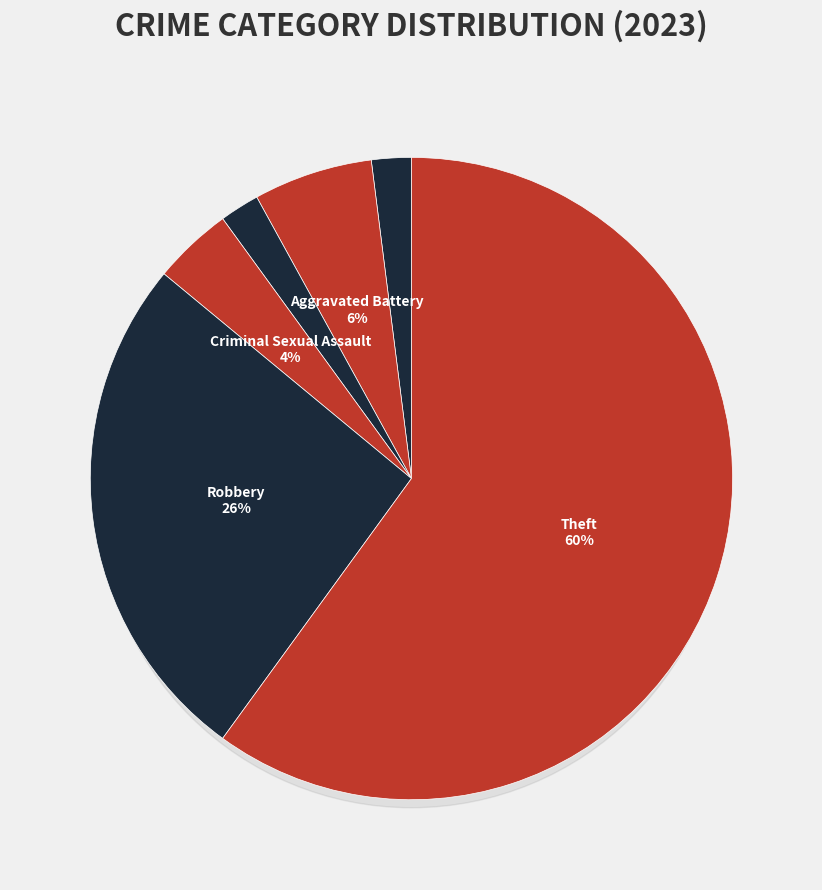

How many slices are in this pie chart?

6